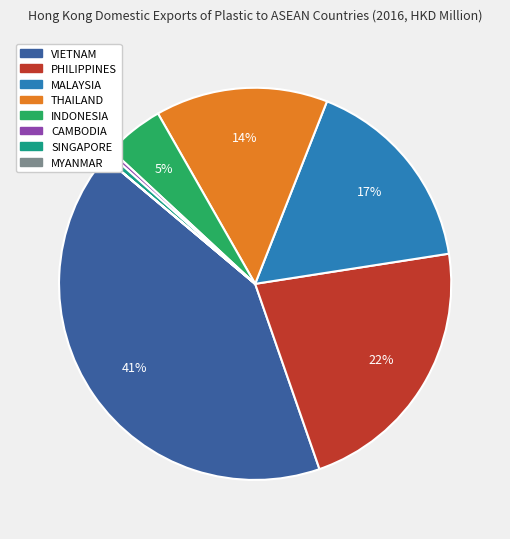

To the nearest percent, what is the average slice percentage?

12%